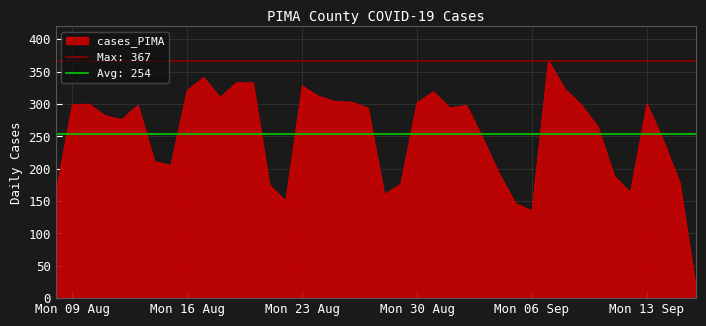

What is the highest value of the cases_PIMA series?

367